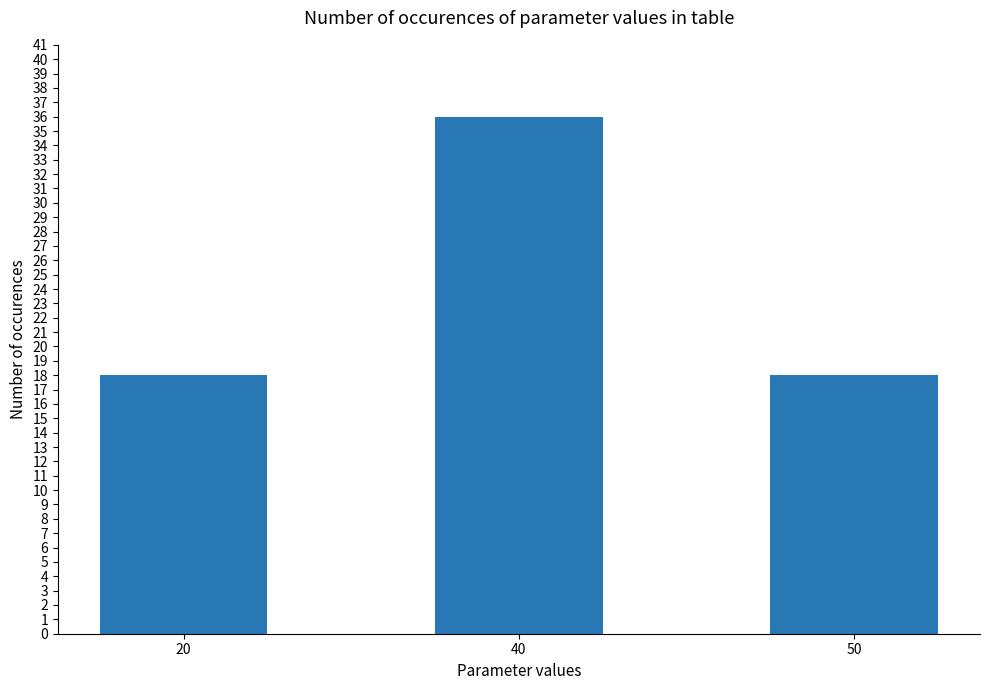

What is the average value?

24